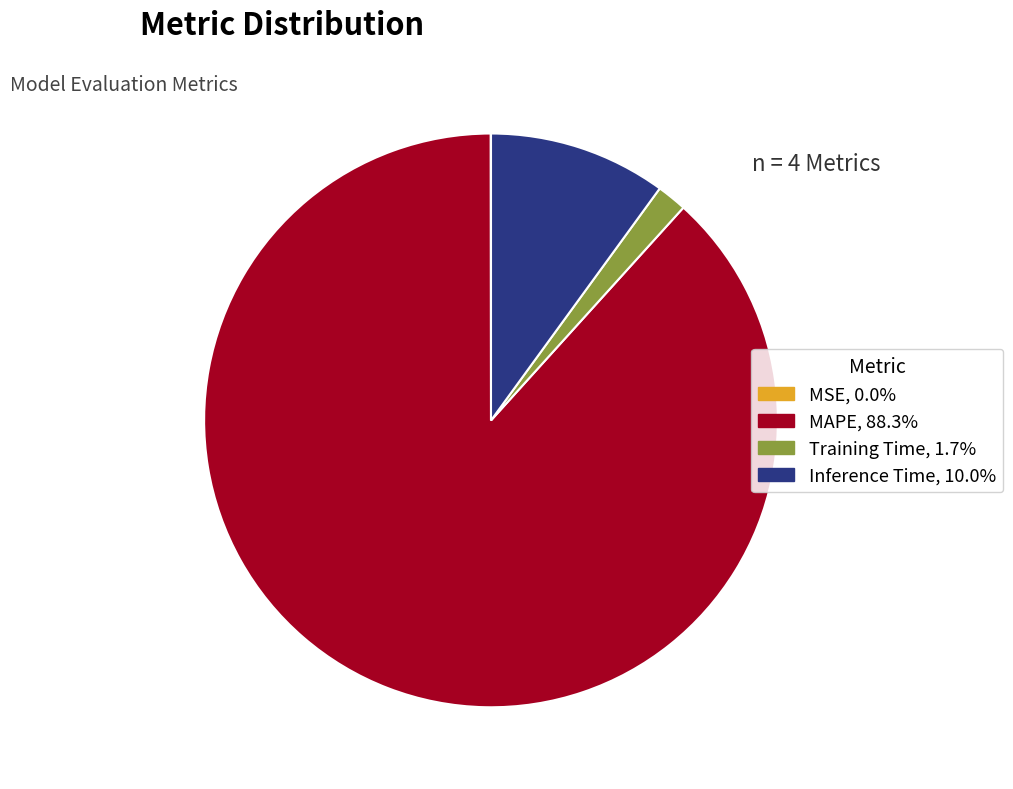

Do Training Time and Inference Time together represent more than half of the pie?

No